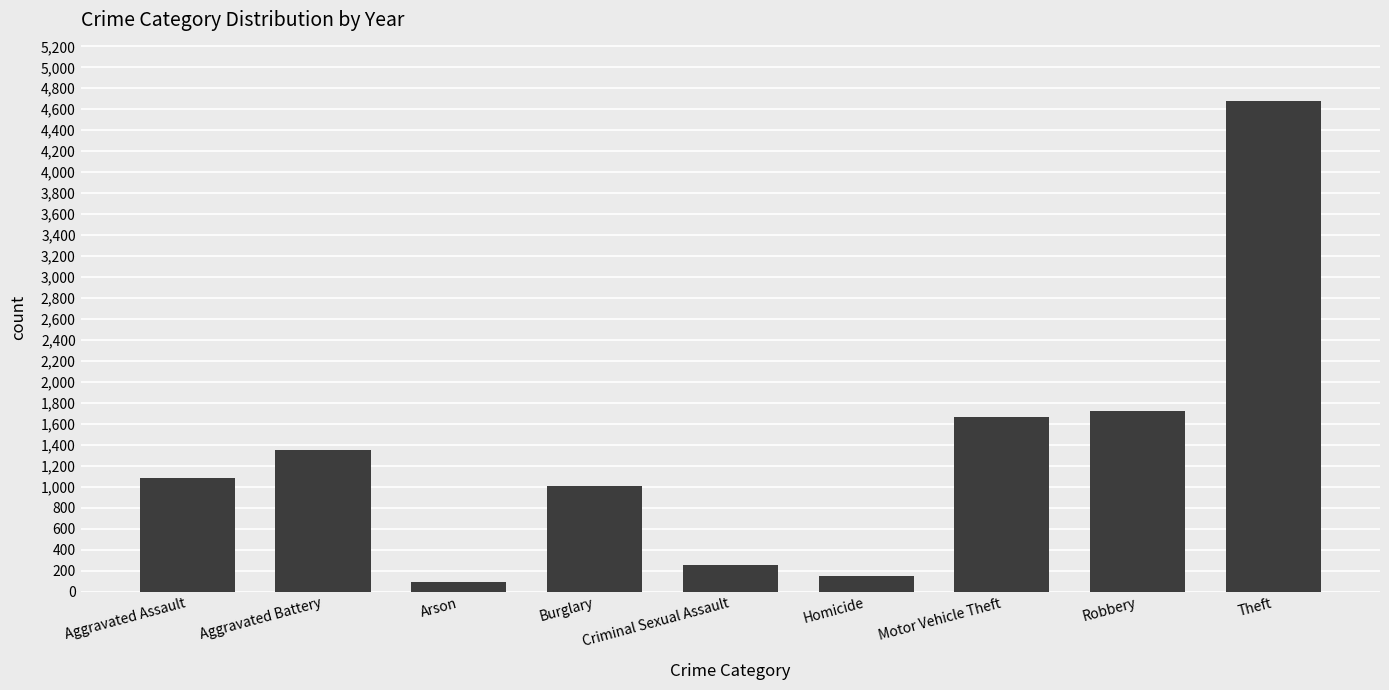

Which label corresponds to the largest value in the chart?

Theft